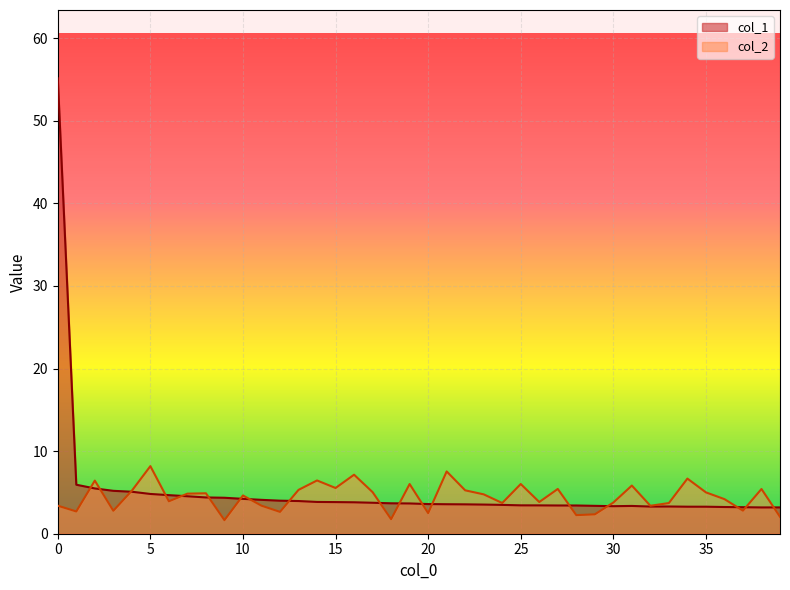

What is the value of the col_2 point at the 25th from the left?

3.7